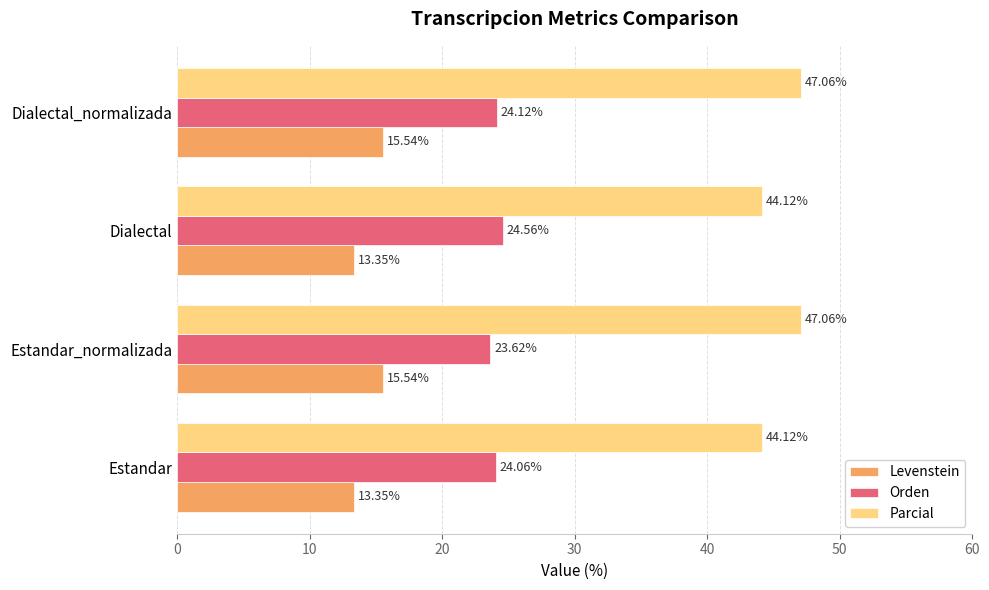

Rank the series by their maximum value, from highest to lowest.

Parcial, Orden, Levenstein